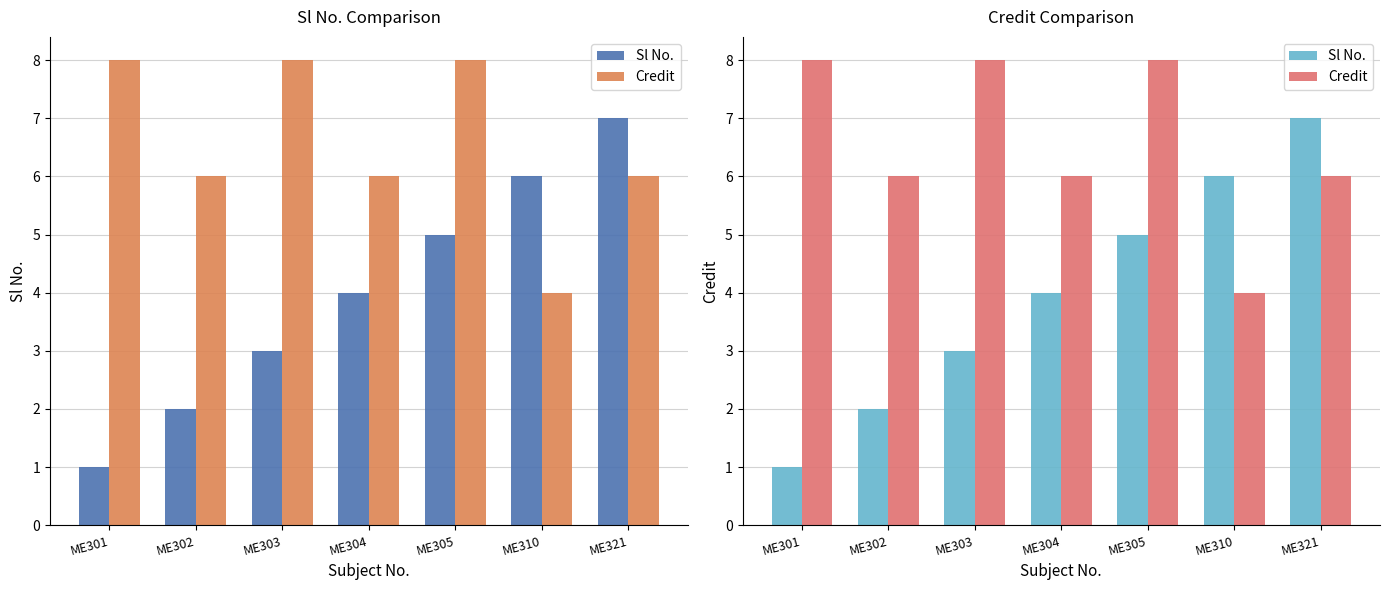

Between ME305 and ME303, which is larger?

ME305